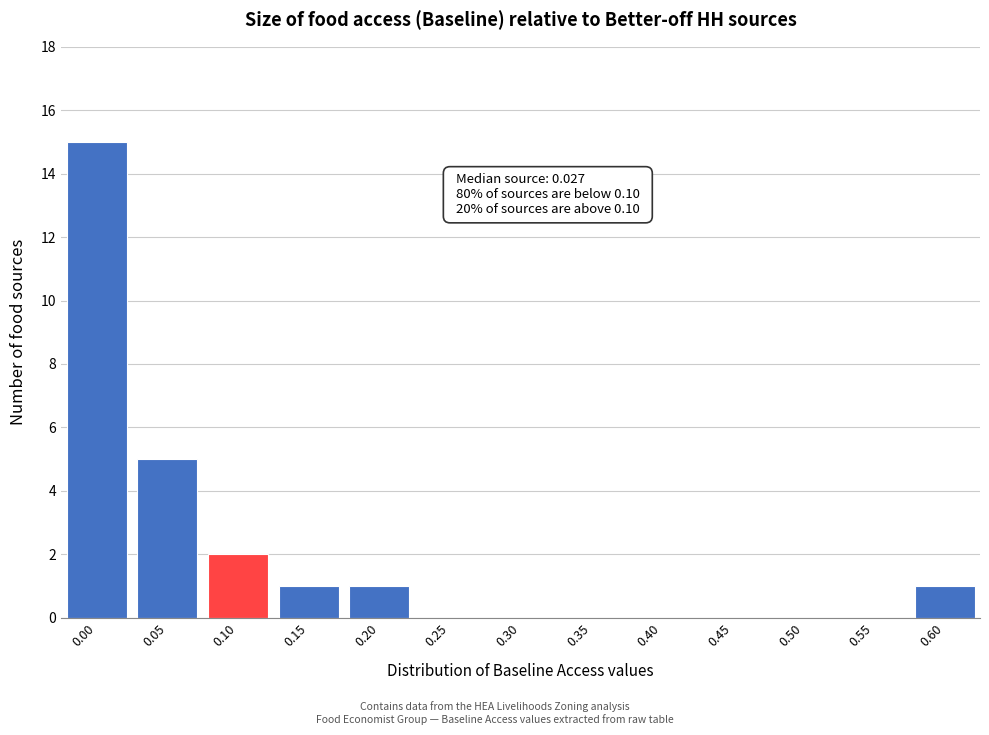

Reading left to right, transcribe all the data shown in this chart.

0.00=15	0.05=5	0.10=2	0.15=1	0.20=1	0.25=0	0.30=0	0.35=0	0.40=0	0.45=0	0.50=0	0.55=0	0.60=1